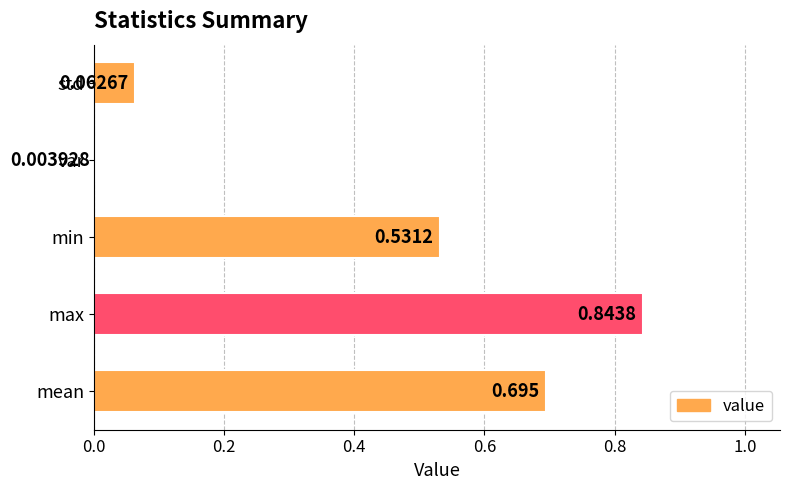

List the labels in order of value, largest first.

max, mean, min, std, var